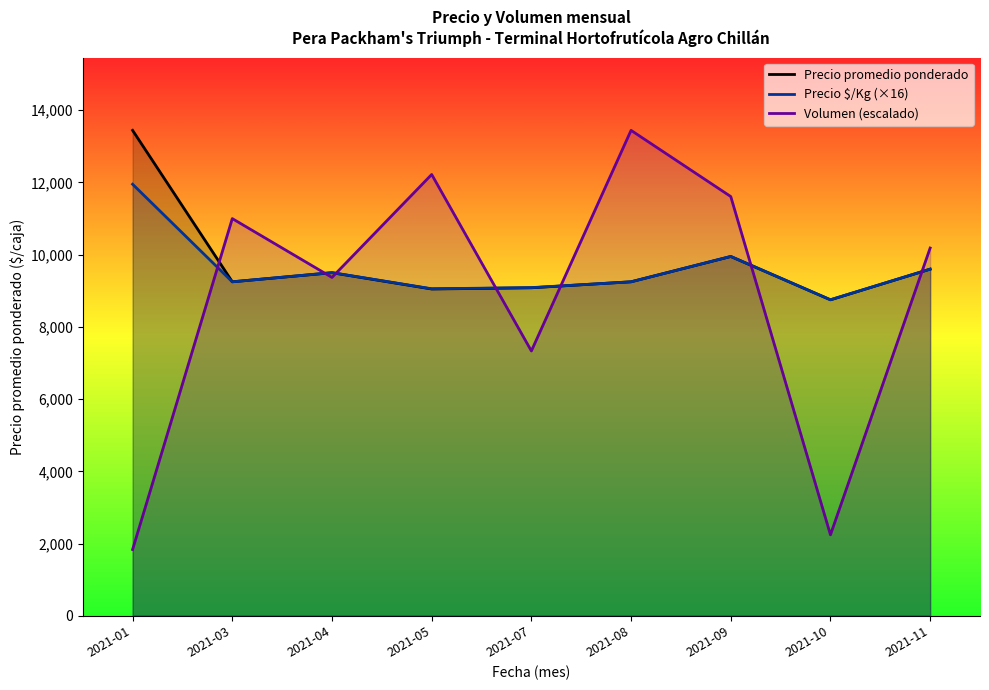

Reading left to right, list all the values displayed in this chart.

Precio promedio ponderado: 13444.0	9250.0	9500.0	9050.0	9083.0	9250.0	9950.0	8750.0	9600.0
Precio $/Kg (×16): 11952.0	9248.0	9504.0	9056.0	9088.0	9248.0	9952.0	8752.0	9600.0
Volumen (escalado): 1833.3	10999.6	9370.1	12221.8	7333.1	13444.0	11610.7	2240.7	10184.8